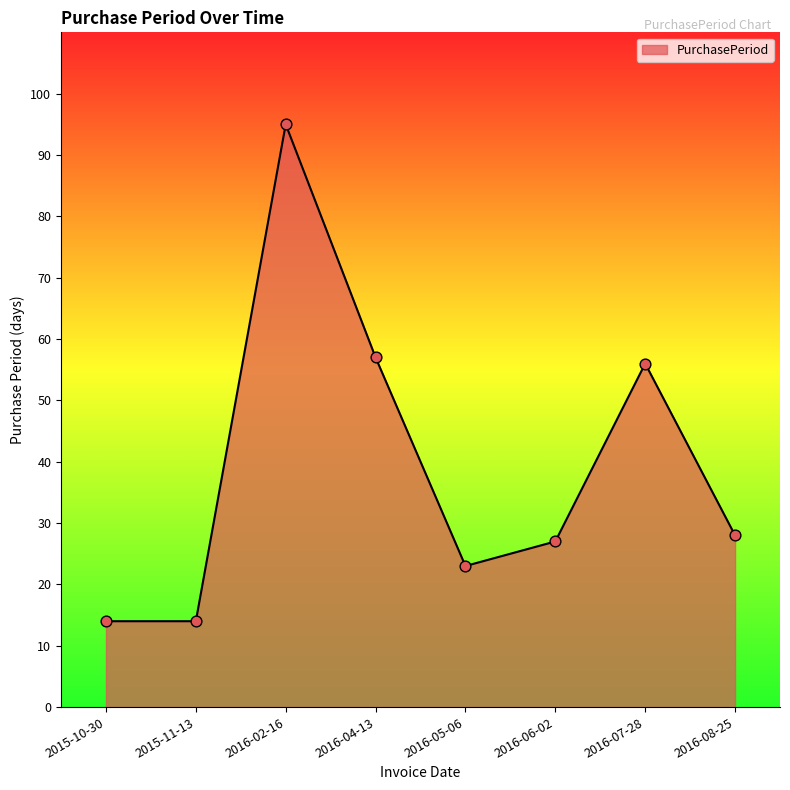

Approximately how many times larger is the value at 2015-11-13 compared to 2016-08-25?

0.5